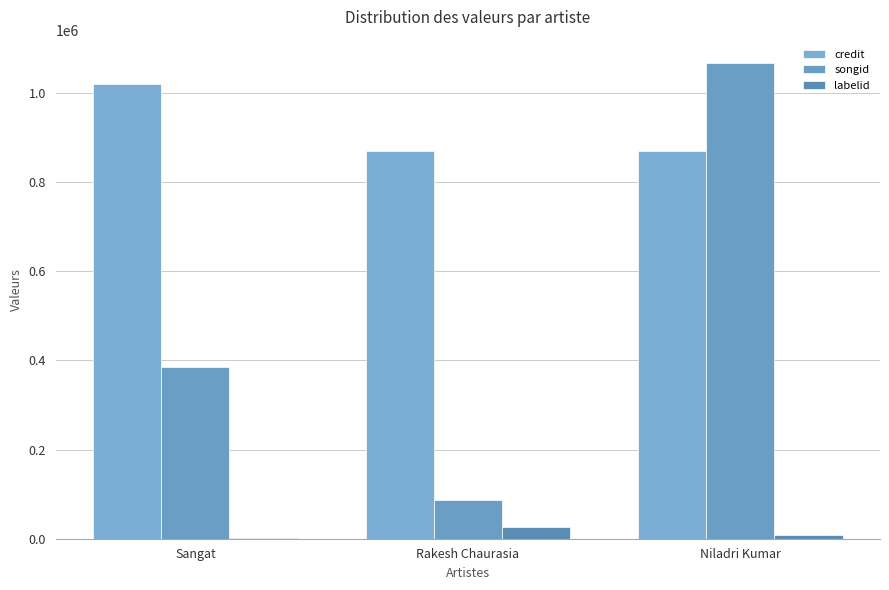

What position from the left is Rakesh Chaurasia?

2